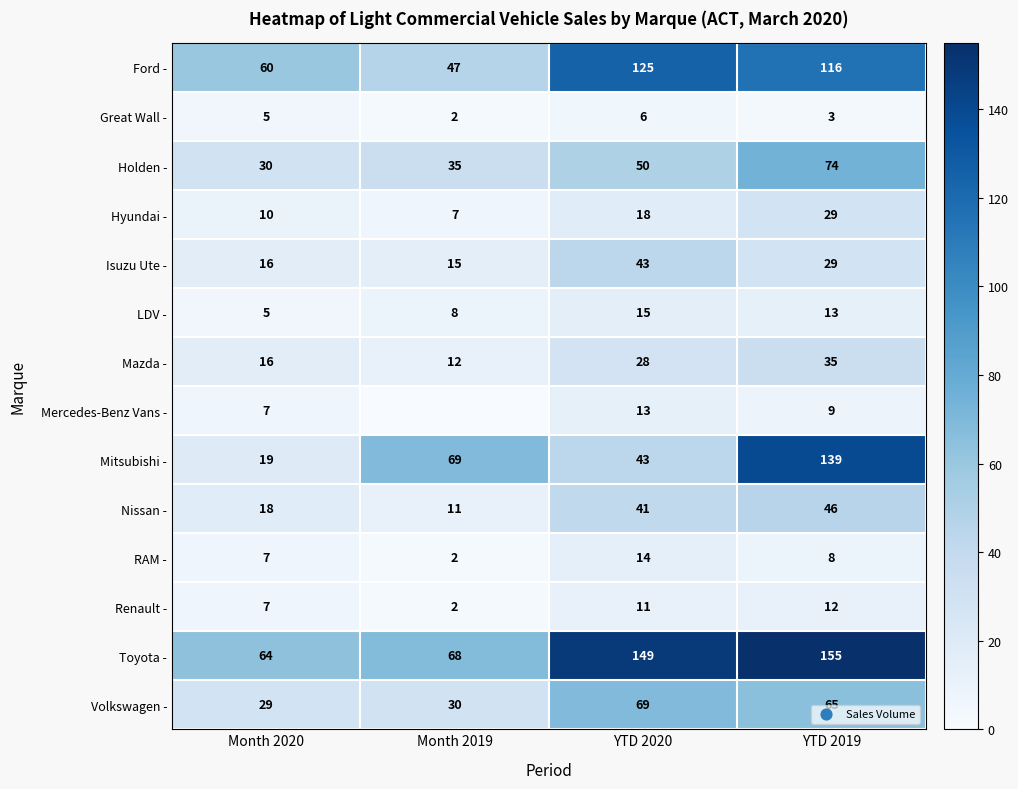

Between Month 2020 and YTD 2020, which series saw the biggest shift?

Toyota -